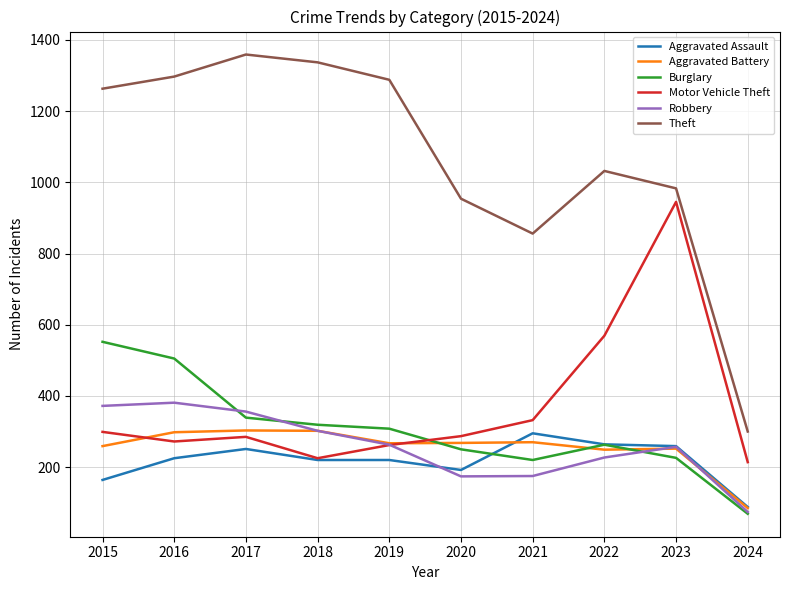

How many distinct data groups are displayed?

6